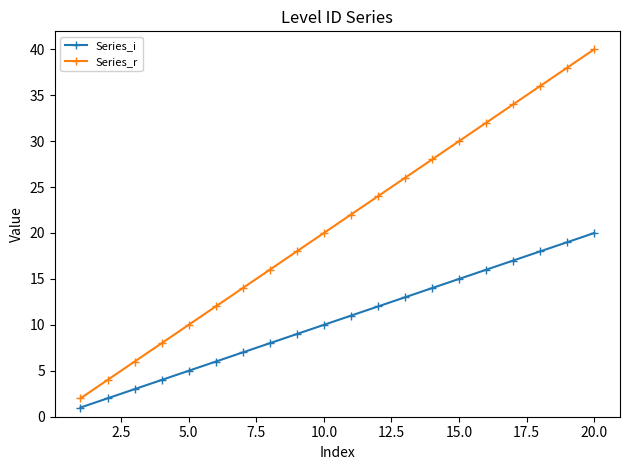

Reading left to right, extract all data points from this chart.

Series_i: 1	2	3	4	5	6	7	8	9	10	11	12	13	14	15	16	17	18	19	20
Series_r: 2	4	6	8	10	12	14	16	18	20	22	24	26	28	30	32	34	36	38	40